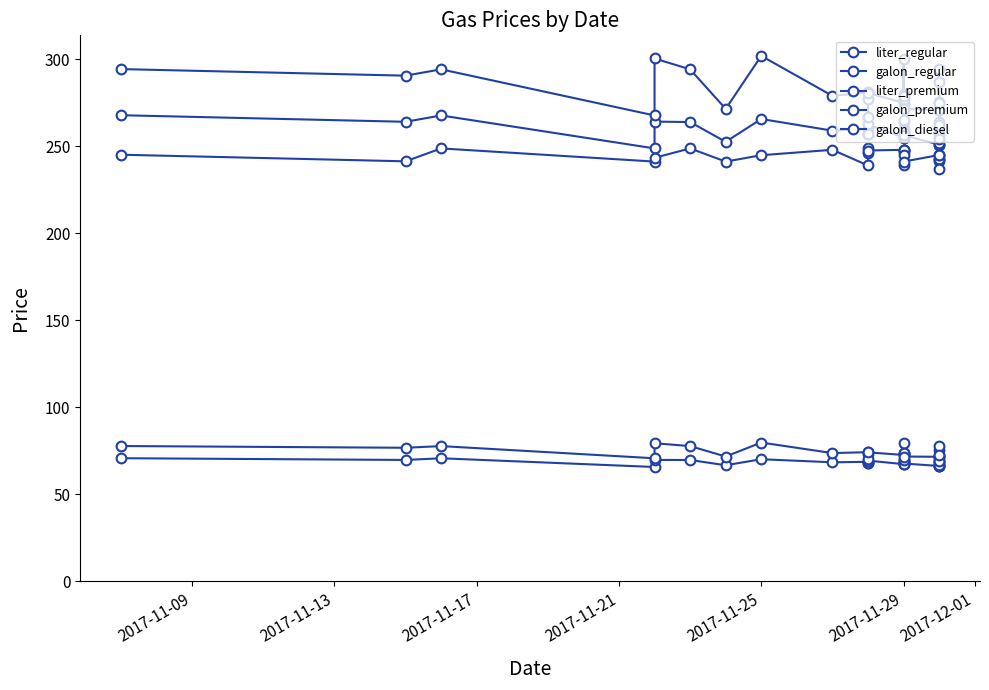

True or false: galon_diesel has a value of 80.9 at 2017-11-21.

False